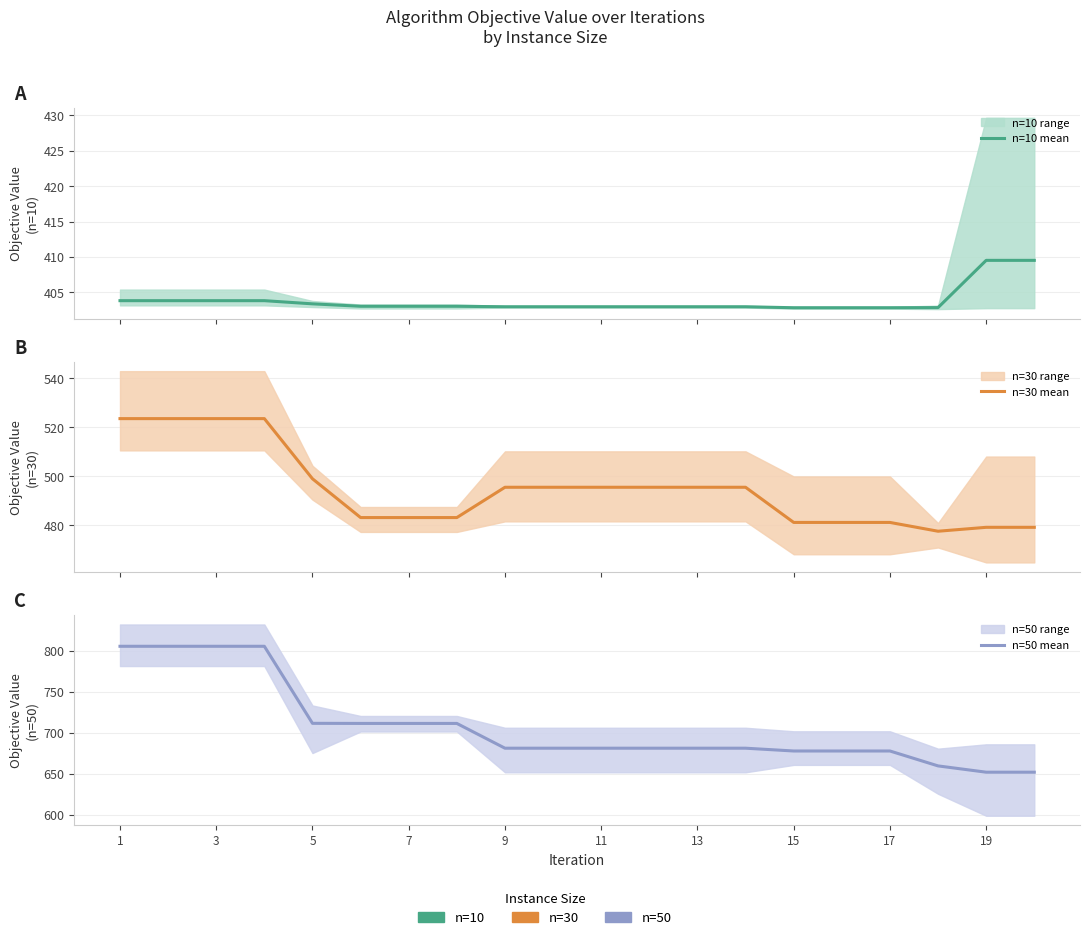

At which label is n=10 mean closest to 406?

1